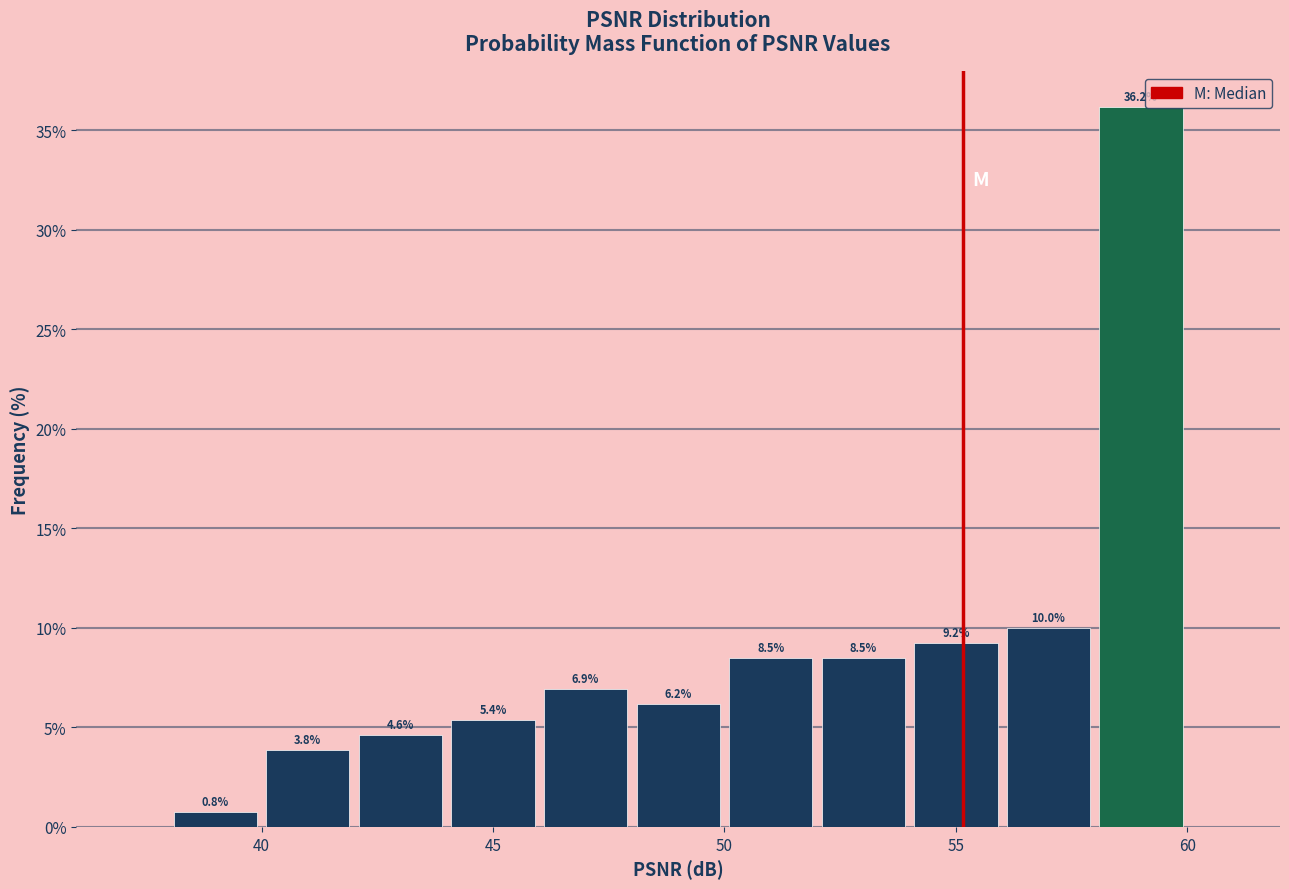

Reading left to right, list every bar in this chart as the range it spans on the x-axis followed by its height.

38 to 40: 0.8
40 to 42: 3.8
42 to 44: 4.6
44 to 46: 5.4
46 to 48: 6.9
48 to 50: 6.2
50 to 52: 8.5
52 to 54: 8.5
54 to 56: 9.2
56 to 58: 10.0
58 to 60: 36.2